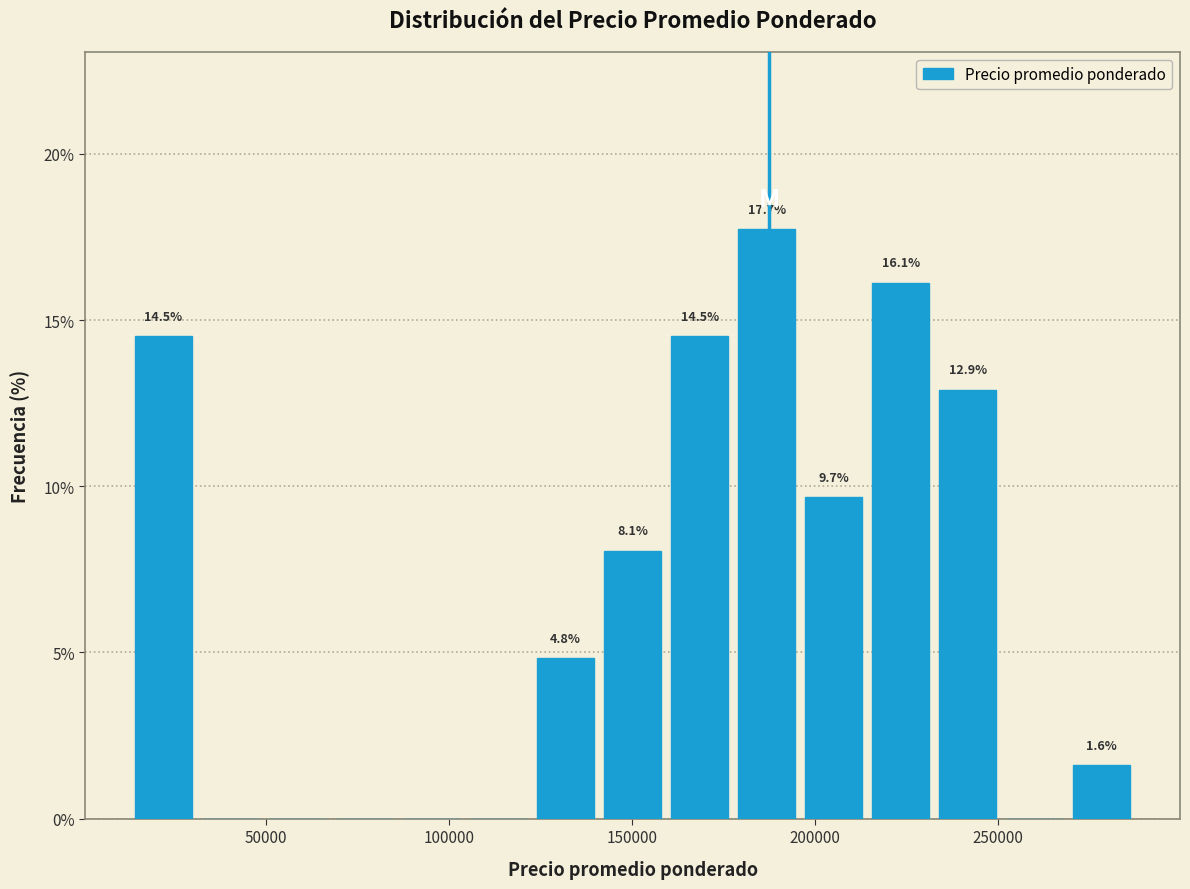

Read against the x-axis, roughly where is the centre of the tallest bar?

185000